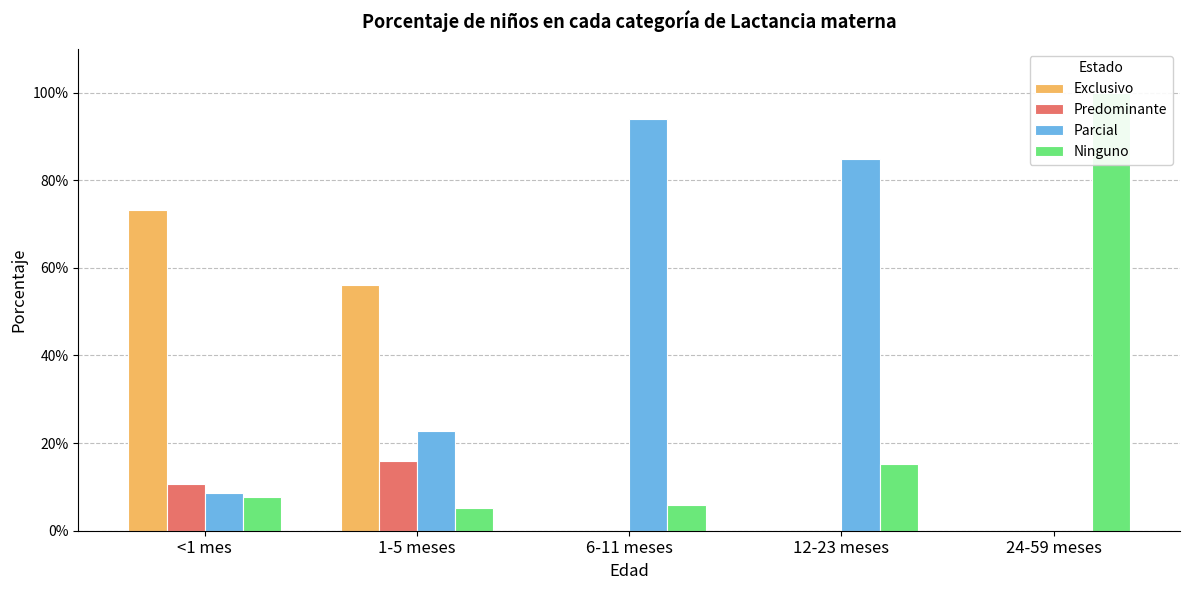

At which label does Predominante reach its minimum?

6-11 meses